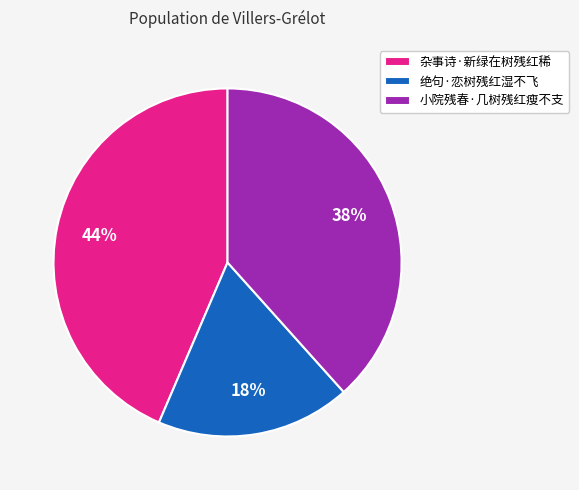

What is the smallest slice in the pie chart?

绝句·恋树残红湿不飞